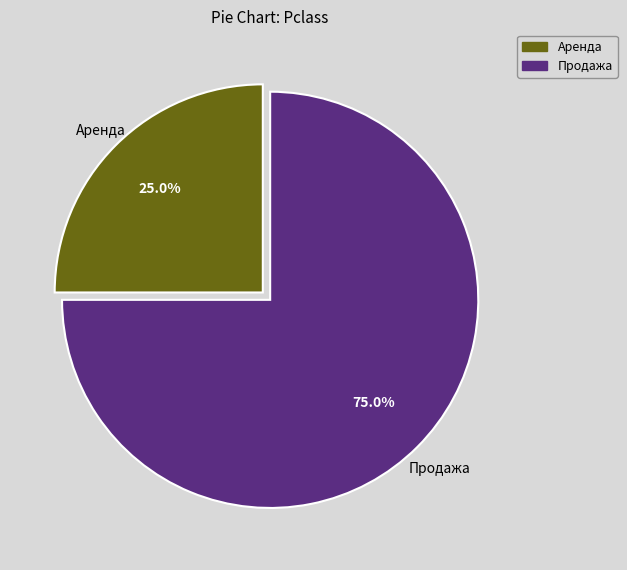

To the nearest percent, what percentage of the pie is Продажа?

75%